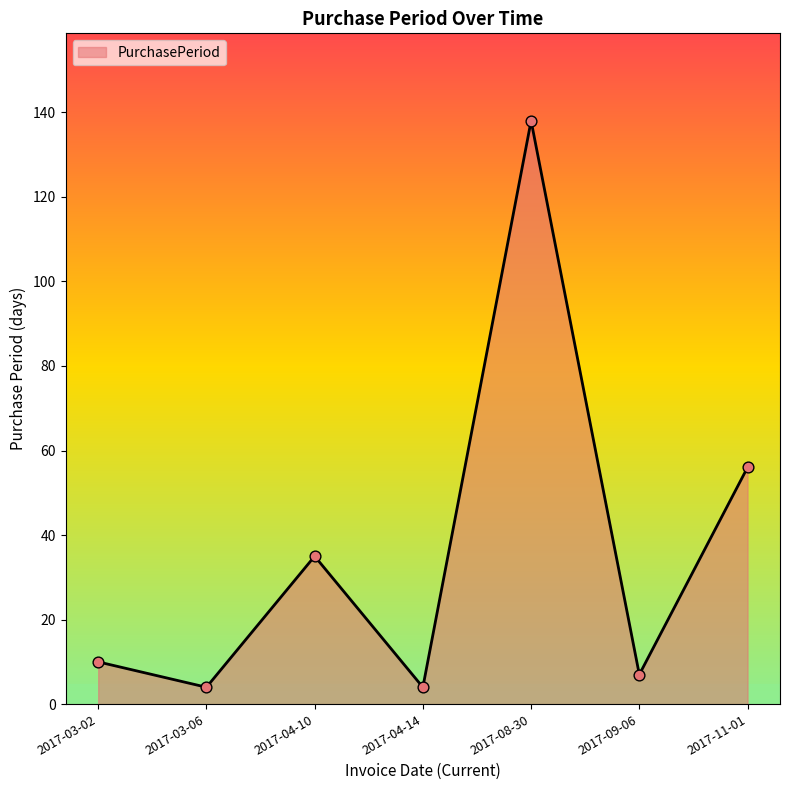

What is the change in value from 2017-03-06 to 2017-04-10?

+31